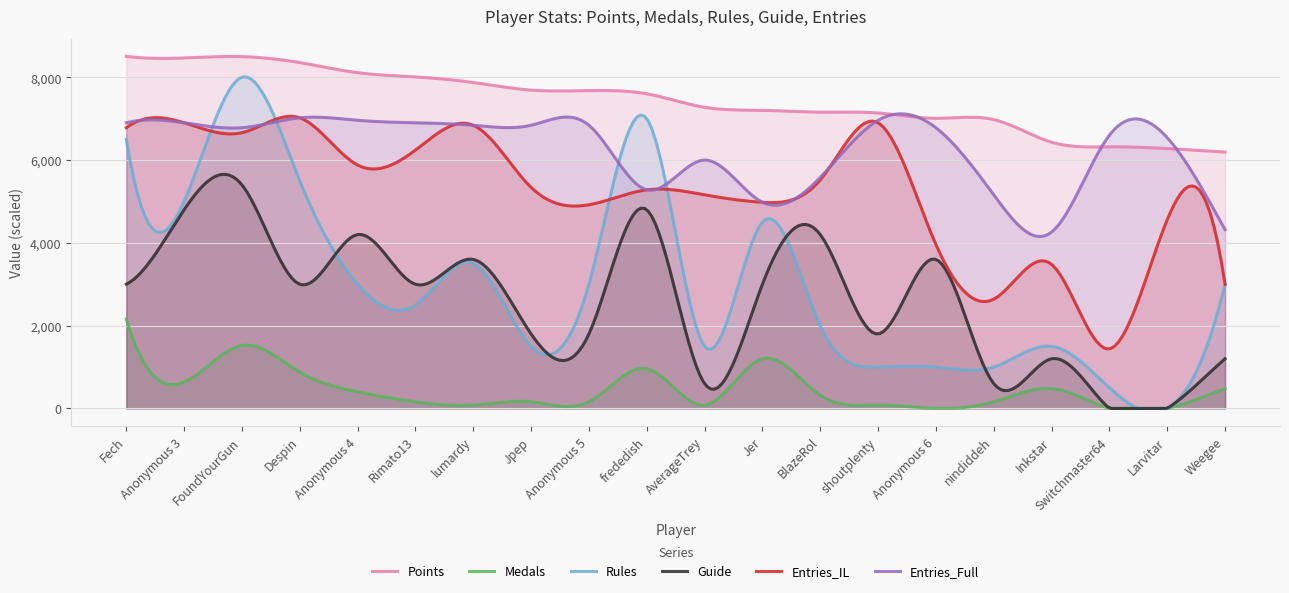

True or false: Entries_Full and Guide intersect in this chart.

False